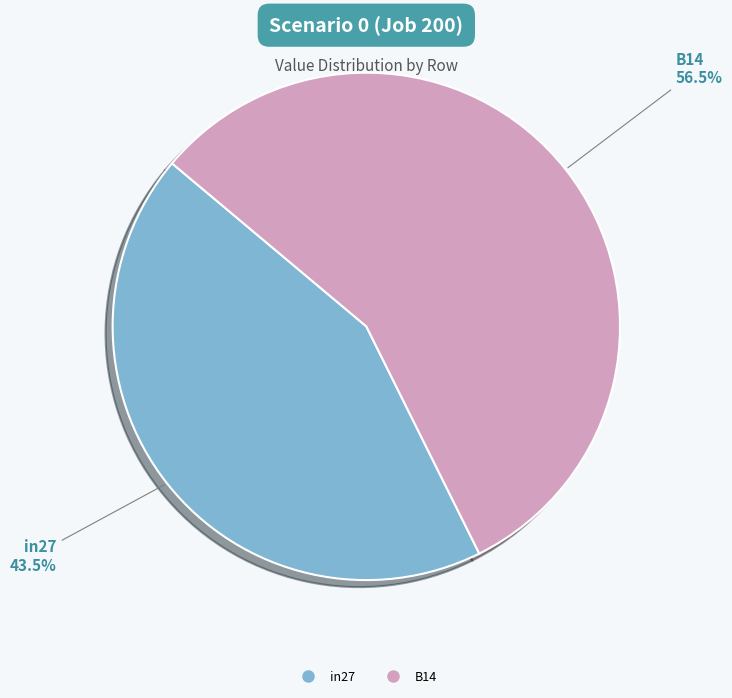

Does any single category account for the majority?

Yes